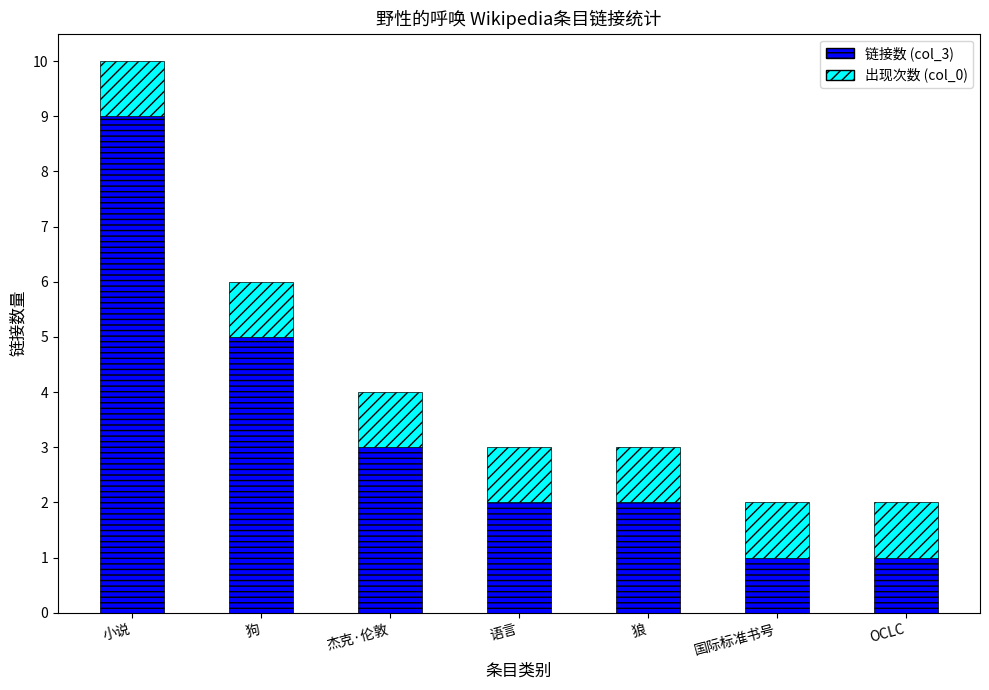

Are the bars horizontal?

No